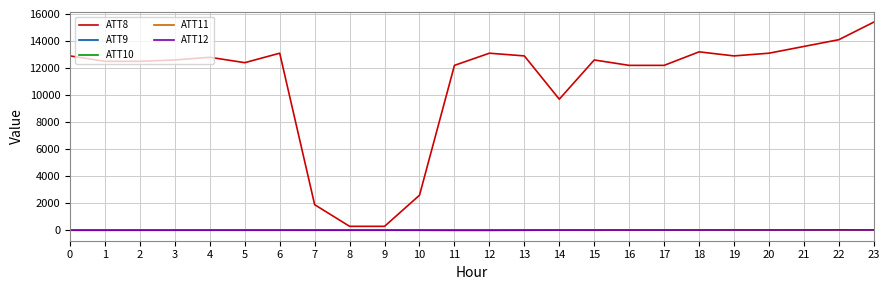

Is the value of ATT9 at 18 greater than the value of ATT8 at 6?

No